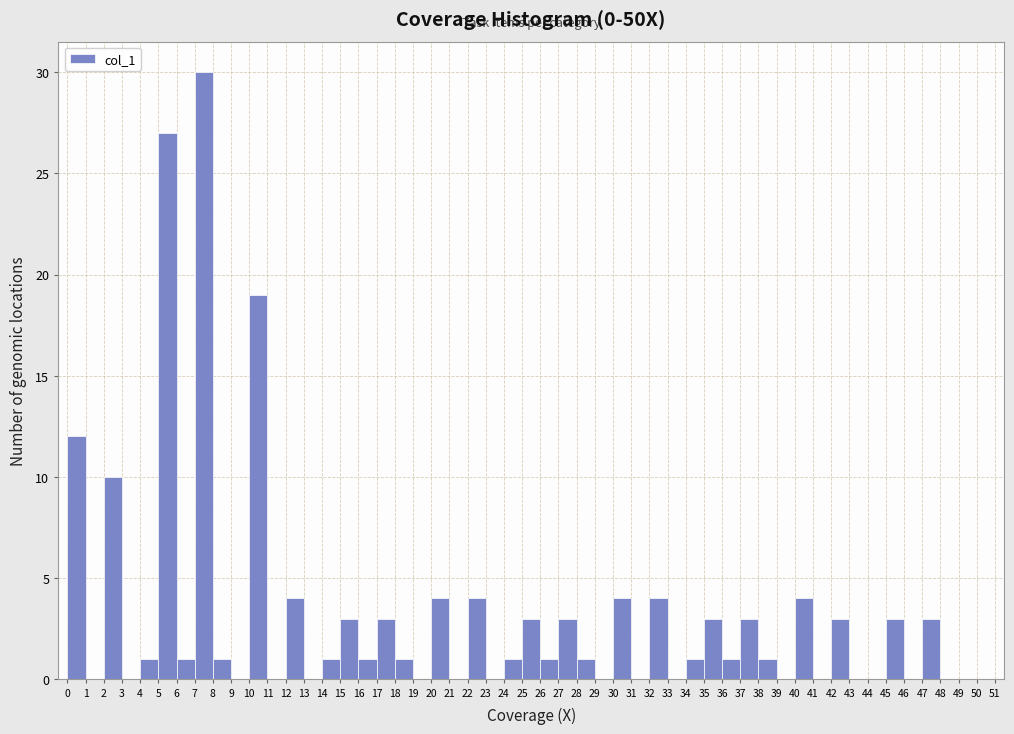

How tall is the bar that spans 18 to 19 on the x-axis? The values are not printed on the chart, so give them approximately, as read against the axis.

1